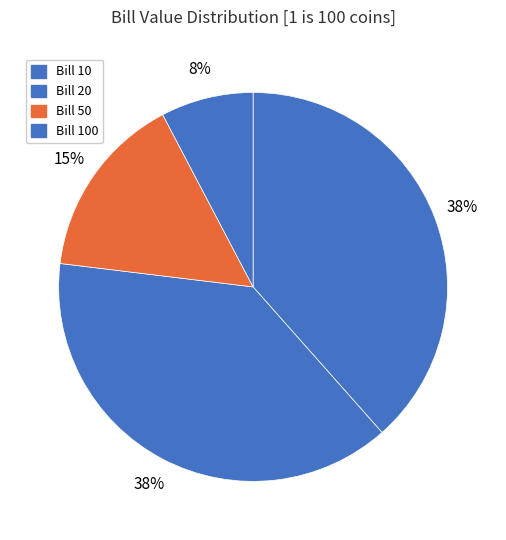

How many segments does this pie chart have?

4